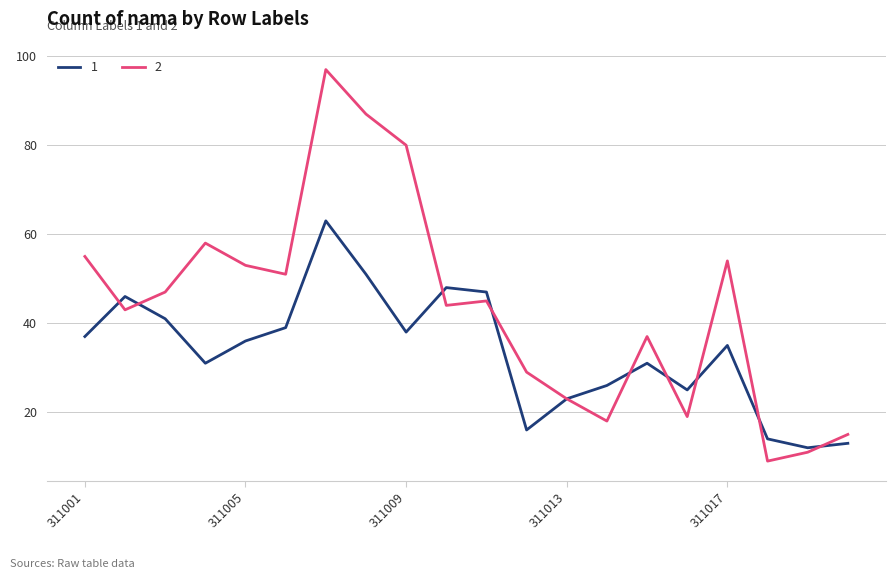

Rank the series by their maximum value, from lowest to highest.

1, 2